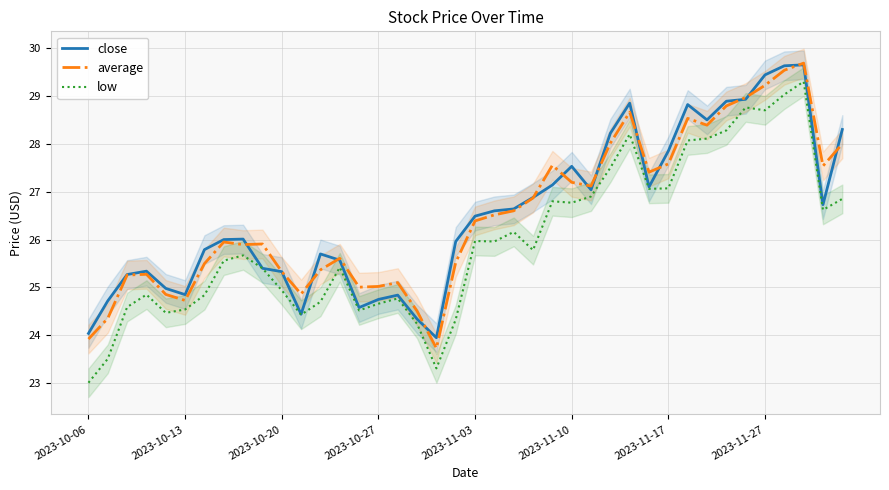

True or false: average and low intersect in this chart.

False